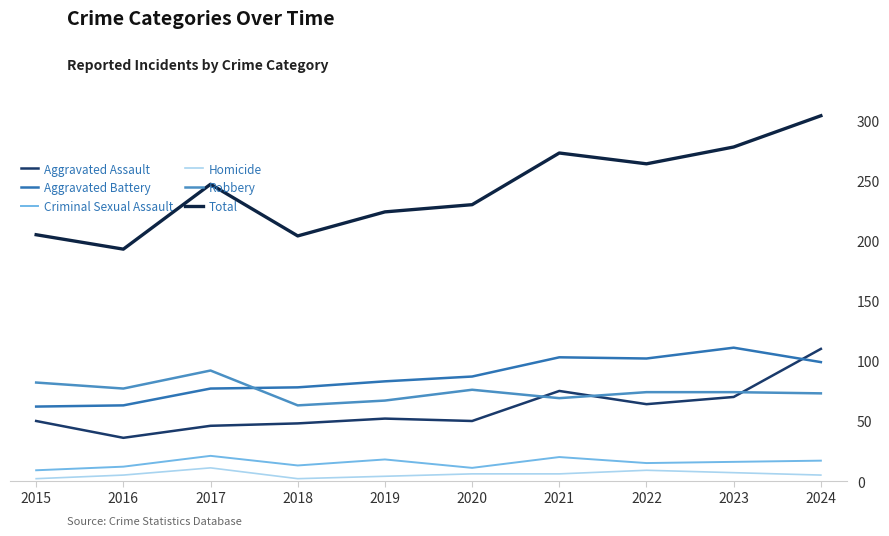

What are all the series names shown in the legend?

Aggravated Assault, Aggravated Battery, Criminal Sexual Assault, Homicide, Robbery, Total